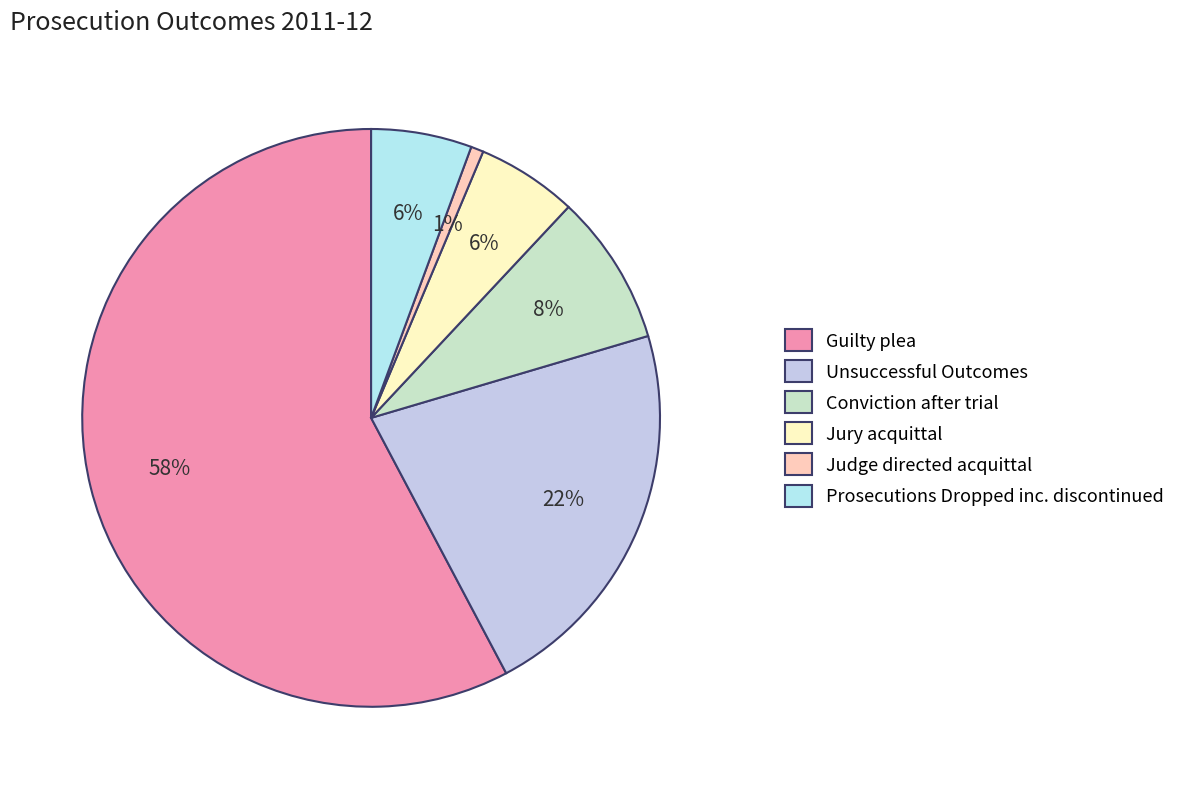

Is there any slice that represents more than half of the pie?

Yes